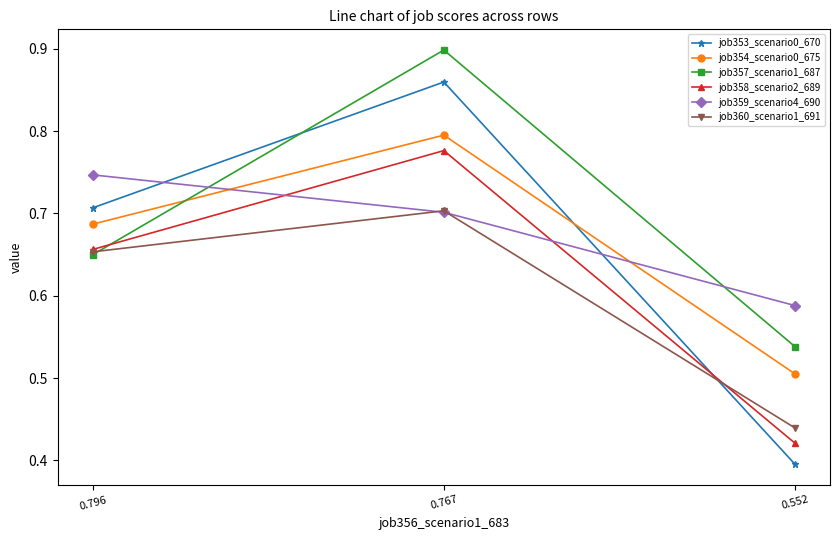

What is the difference between the second highest and minimum values in the job360_scenario1_691 series?

0.2